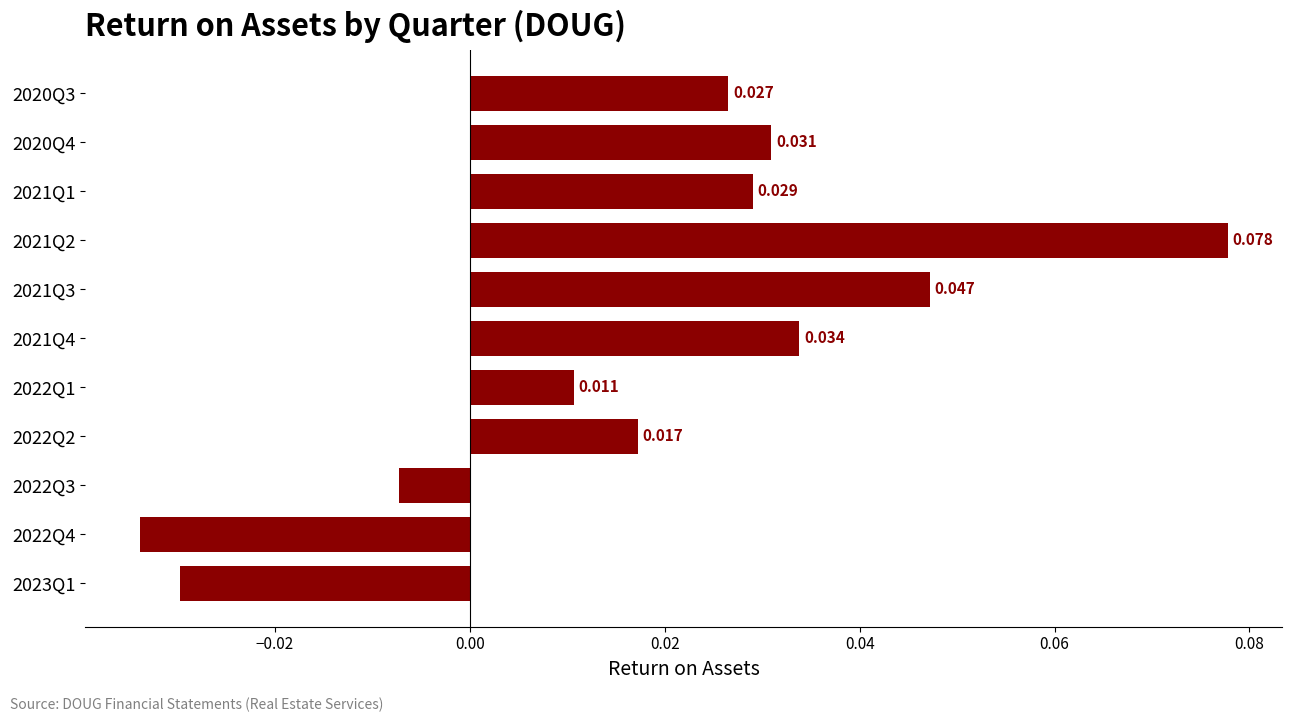

How many negative values are there?

3